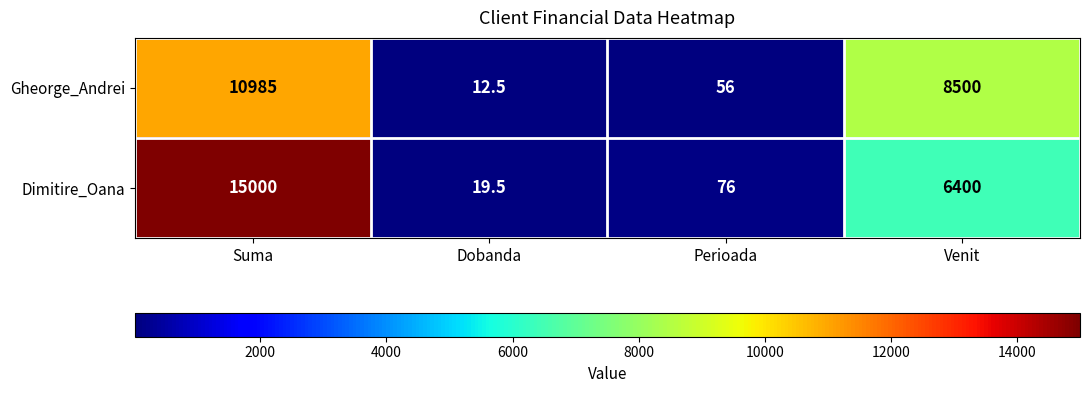

At which category is the sum across all series the highest?

Suma